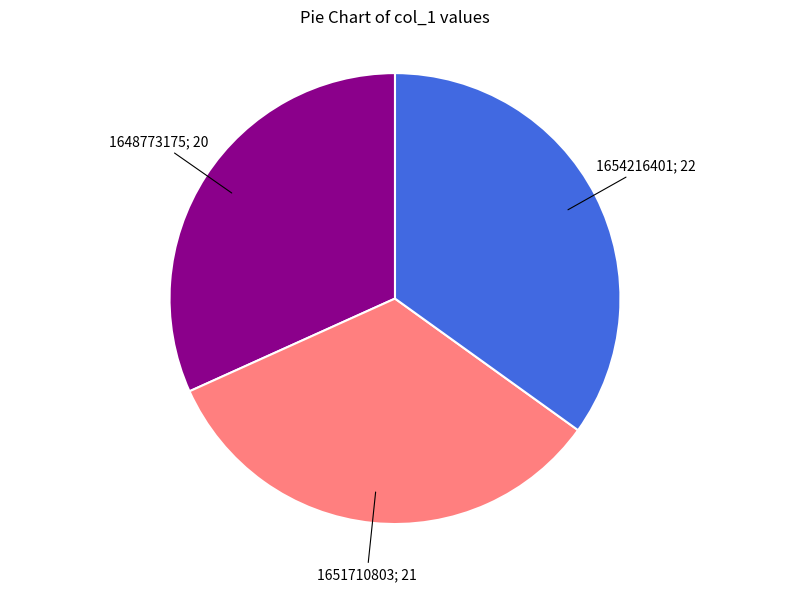

Is there a majority slice in this chart?

No